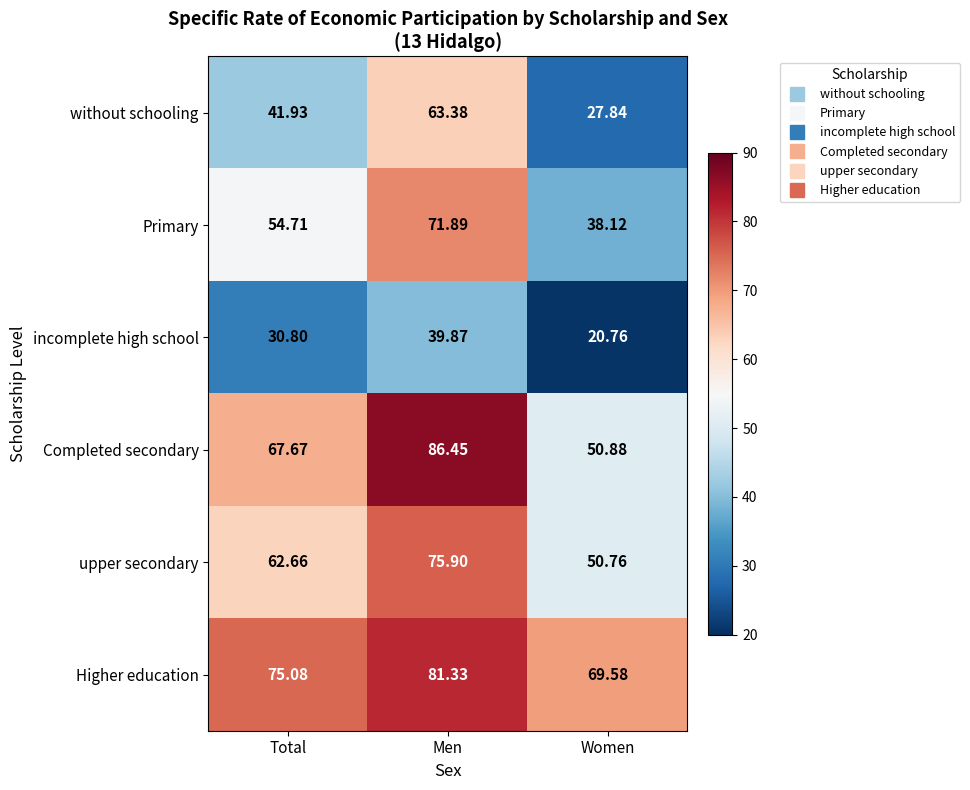

Rank the categories by Higher education value from highest to lowest.

Men, Total, Women